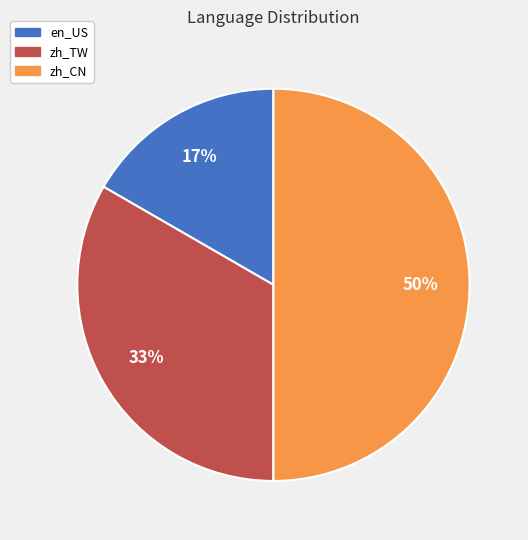

Which category has the smallest portion of the pie?

en_US